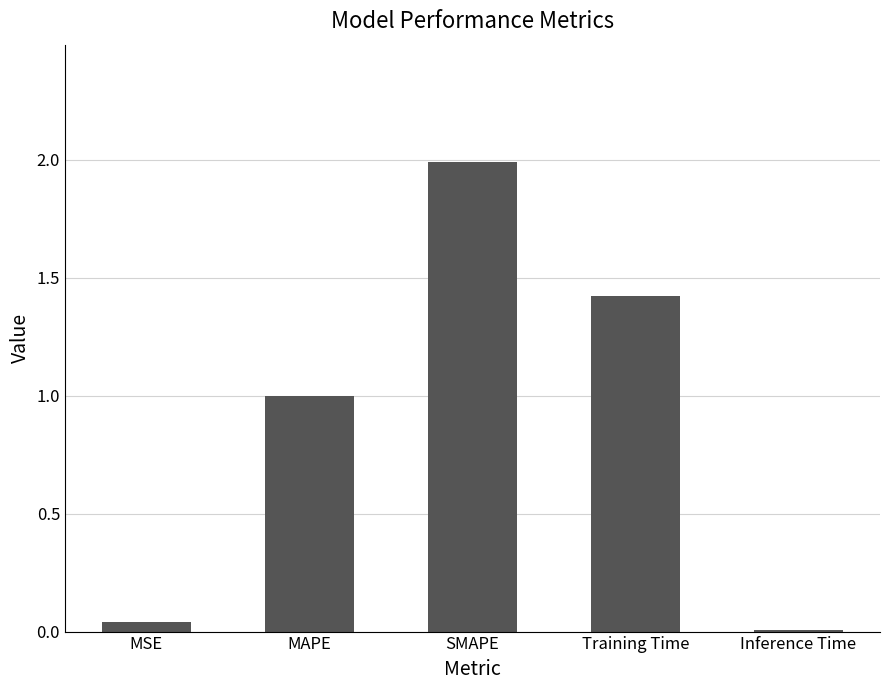

Where is the data nearest to the value 0?

Inference Time